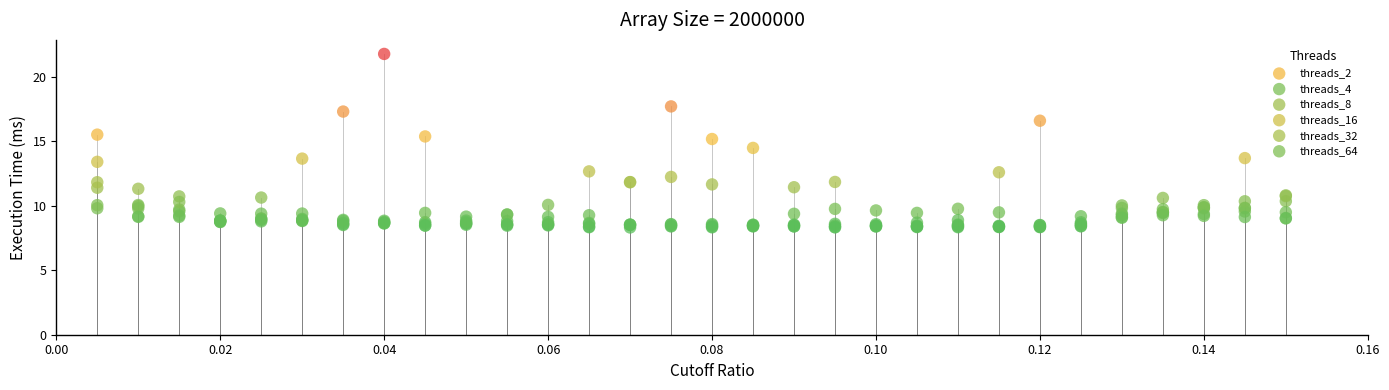

Which series contains the highest Y value?

threads_32